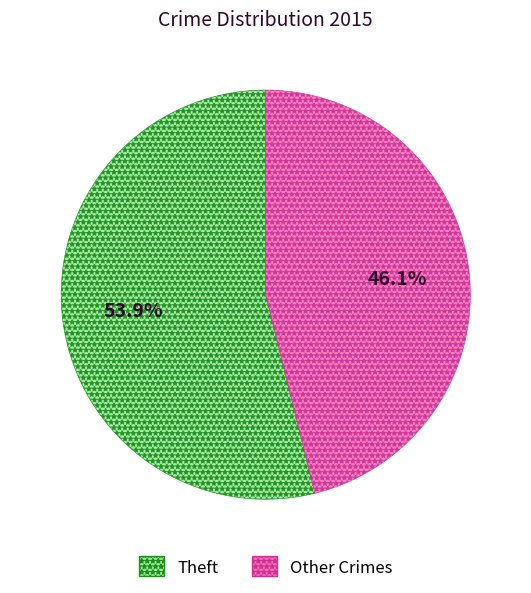

What is the ratio of the value at Theft to the value at Other Crimes?

1.2